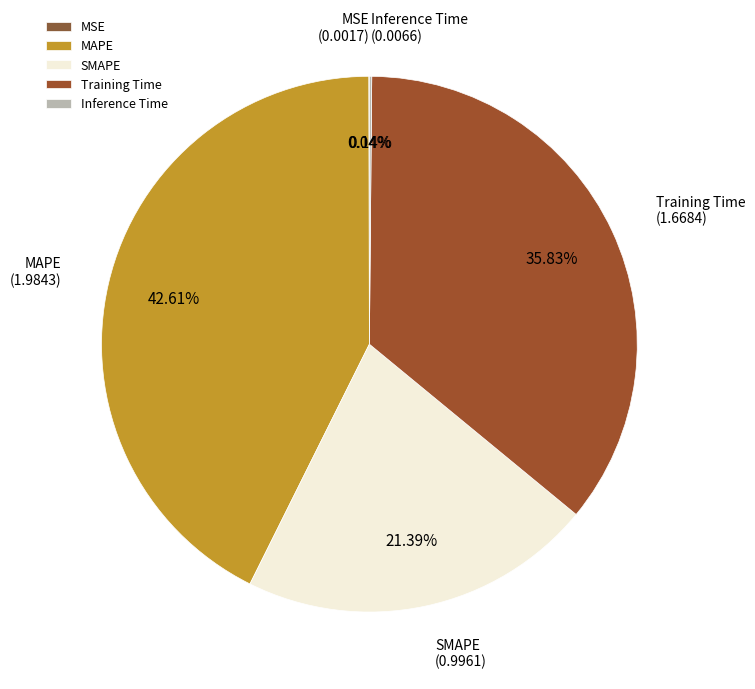

Which slice is the largest?

MAPE